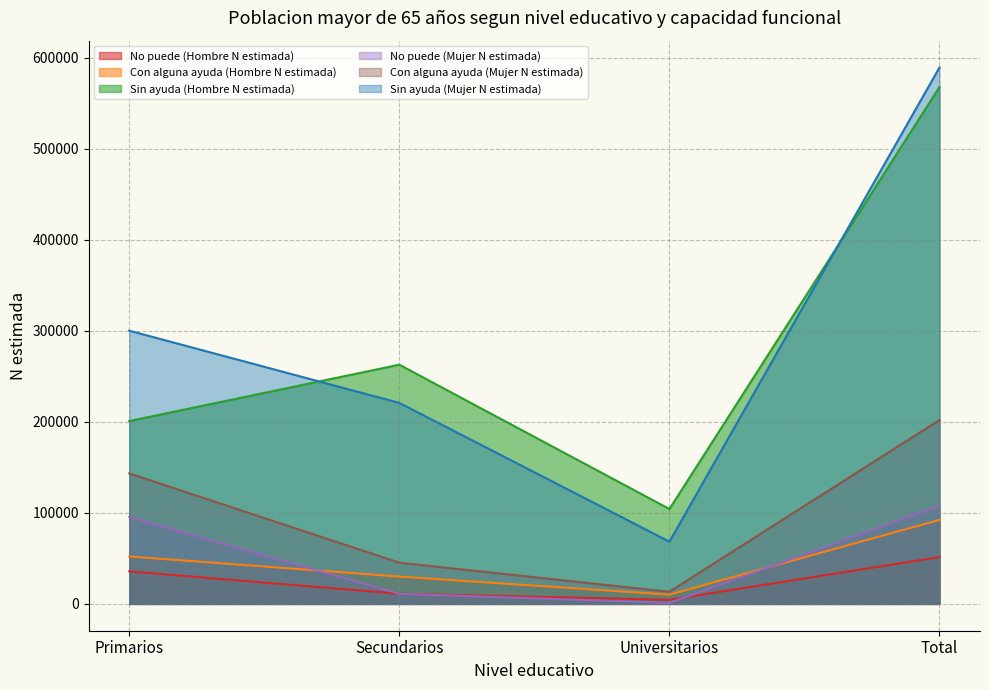

What is the difference between the highest and lowest values at Total?

537684